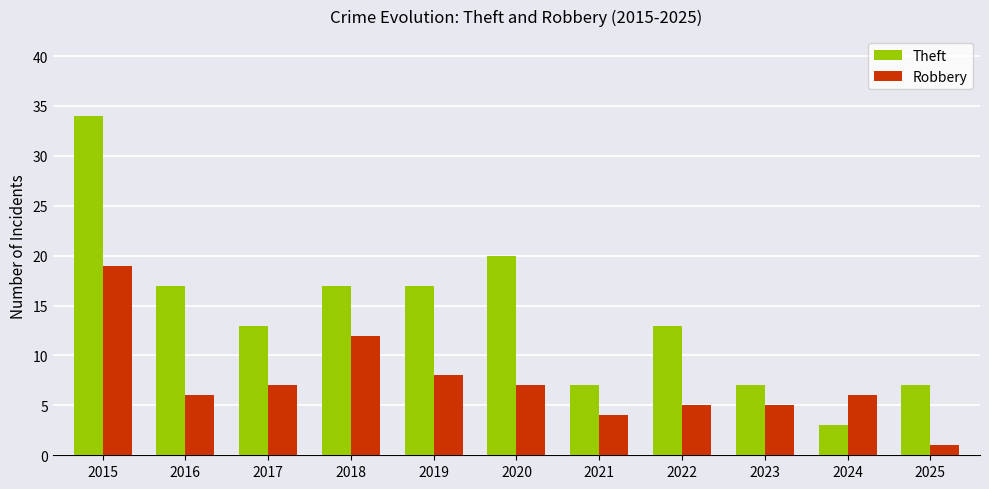

At which category is the sum across all series the highest?

2015